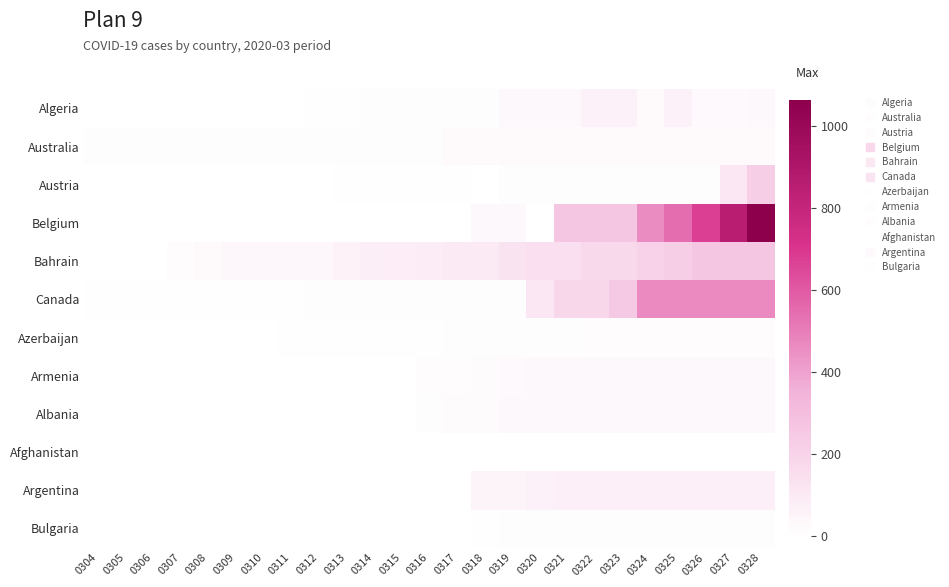

What is the total value across all series at 0320?

468